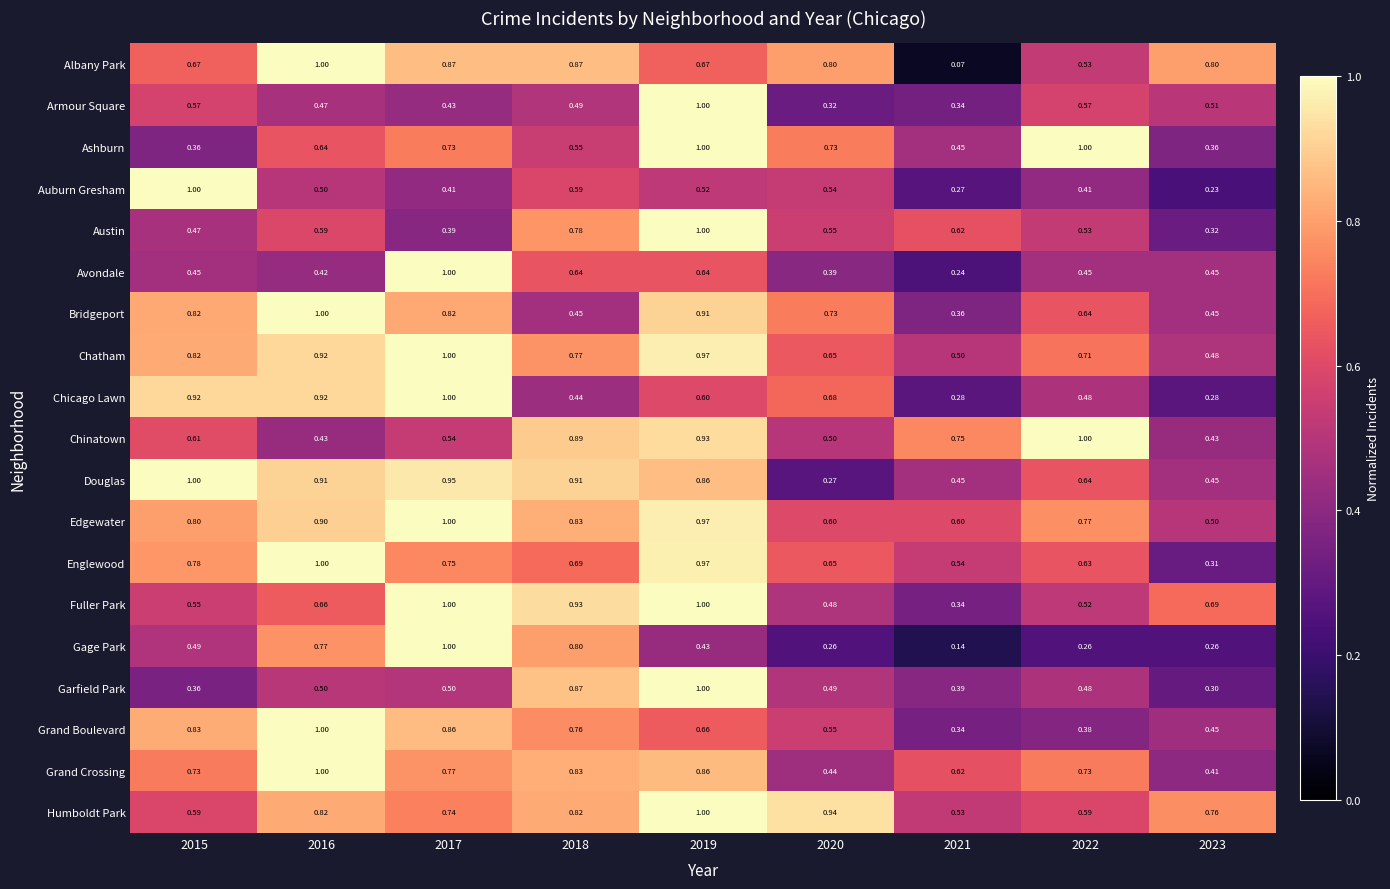

Which series changed the most between 2015 and 2018?

Garfield Park